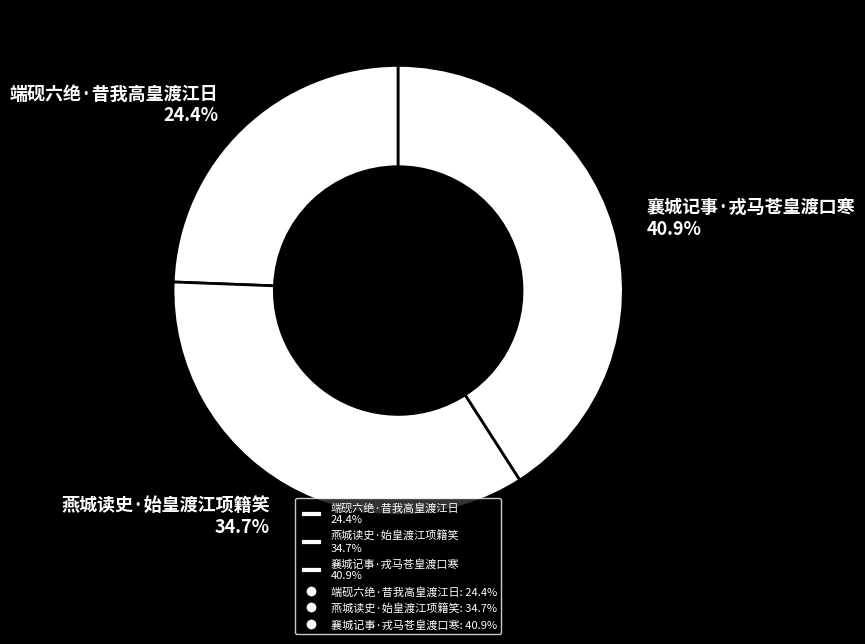

The 燕城读史·始皇渡江项籍笑 slice represents 35% of the pie. True or false?

True